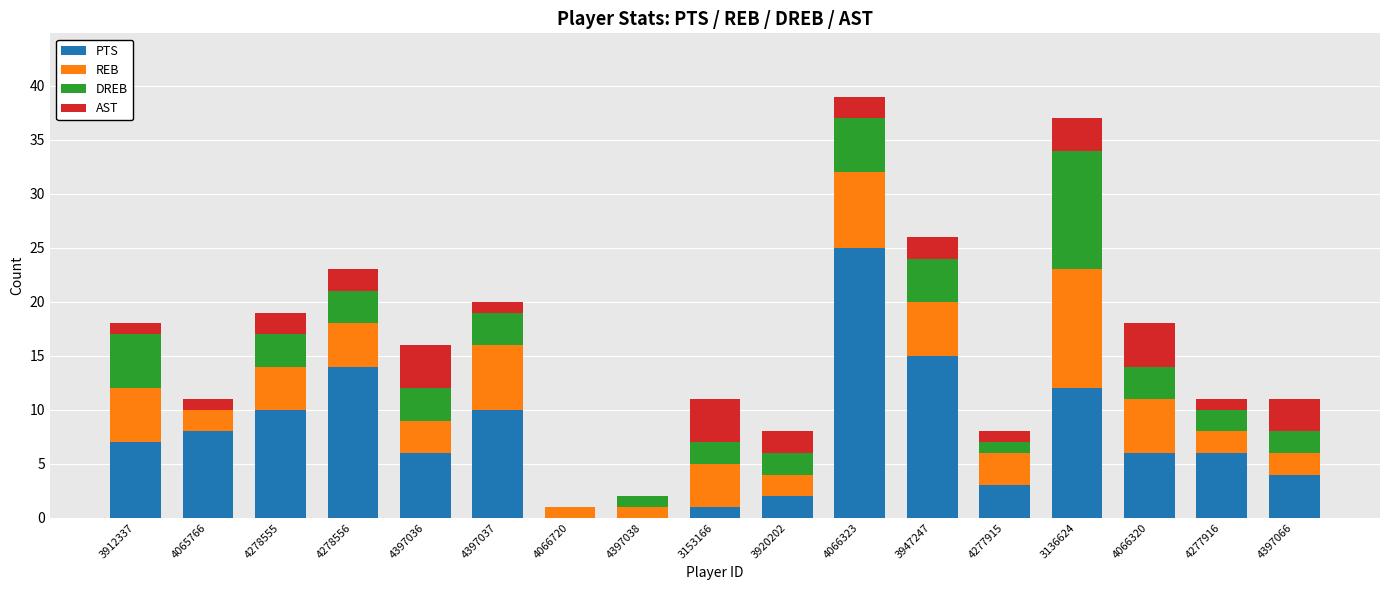

The PTS series shows 0 at 4066720. True or false?

True